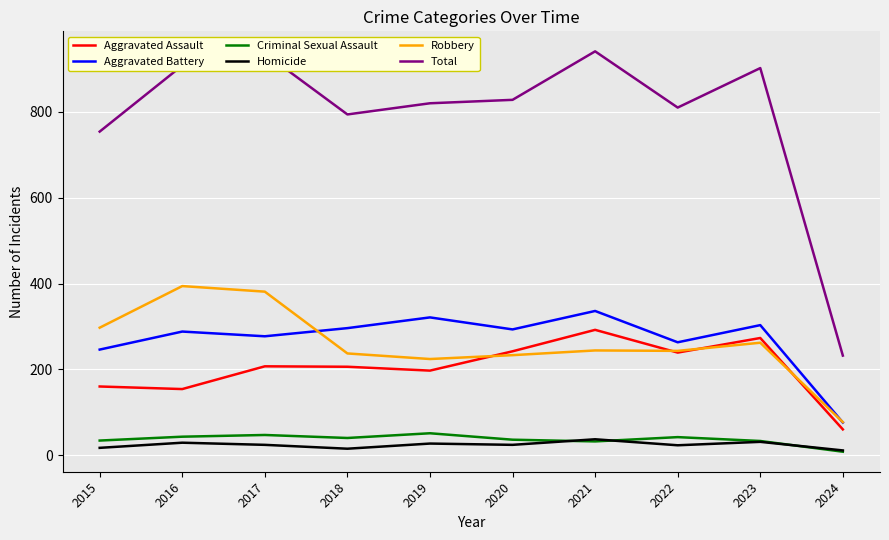

In Robbery, how many points are higher than both neighbors (excluding endpoints)?

3